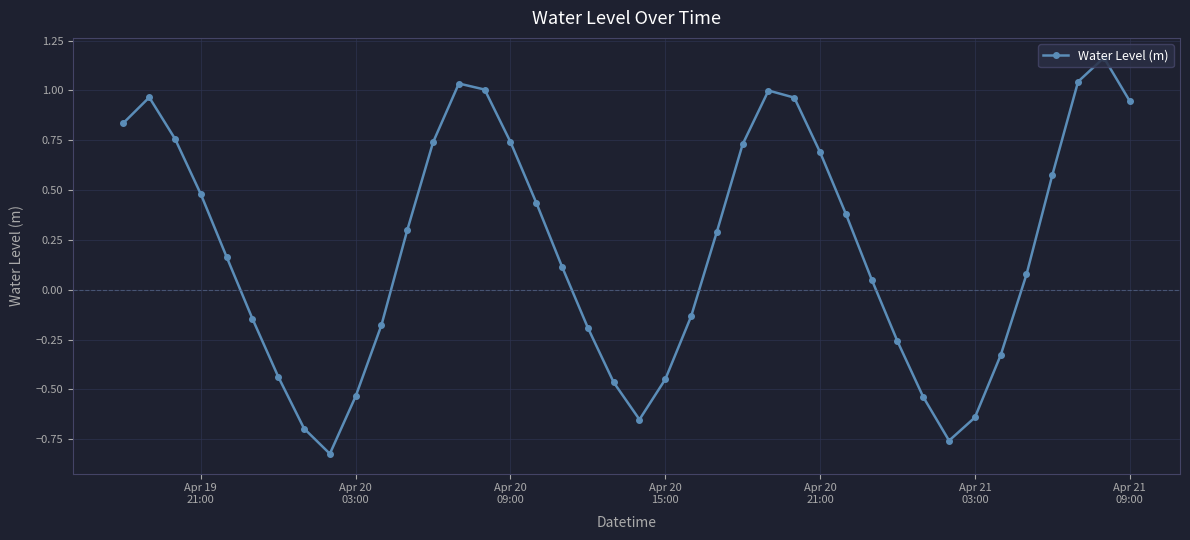

How many data points are less than 0?

16